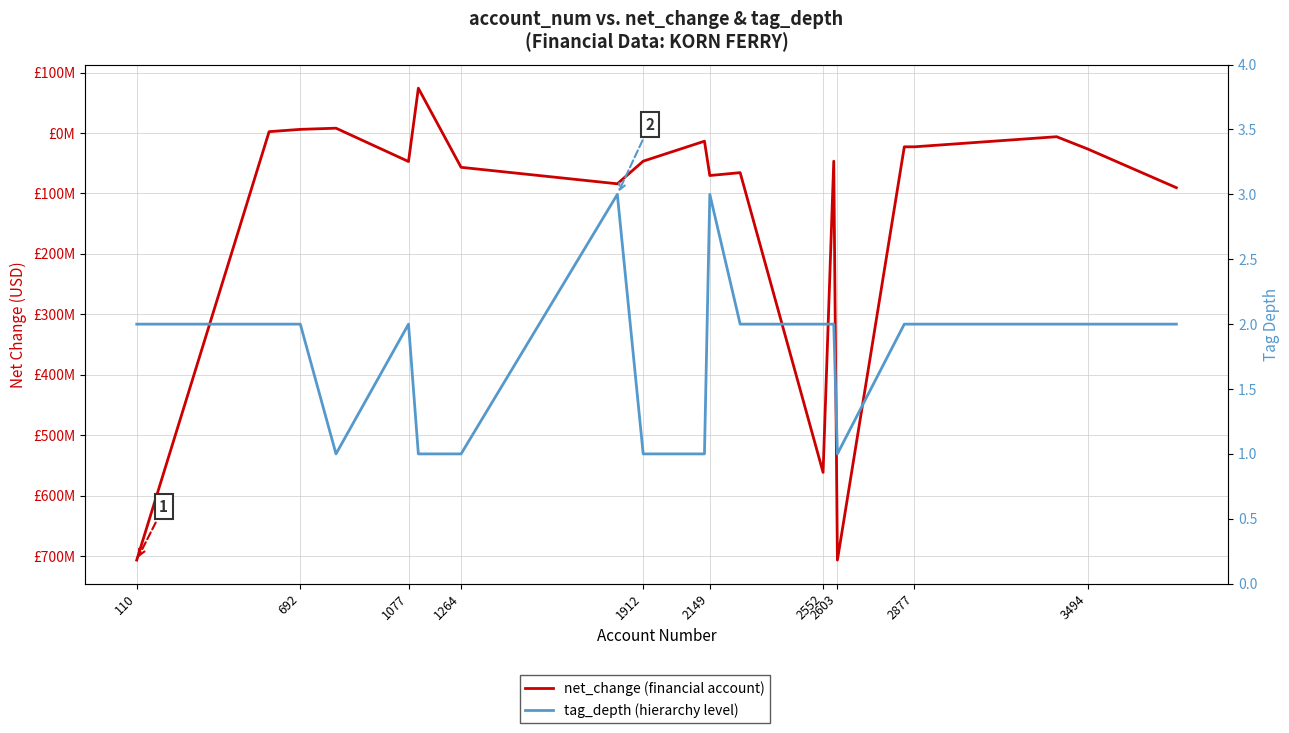

At which label is tag_depth (hierarchy level) closest to 2?

110